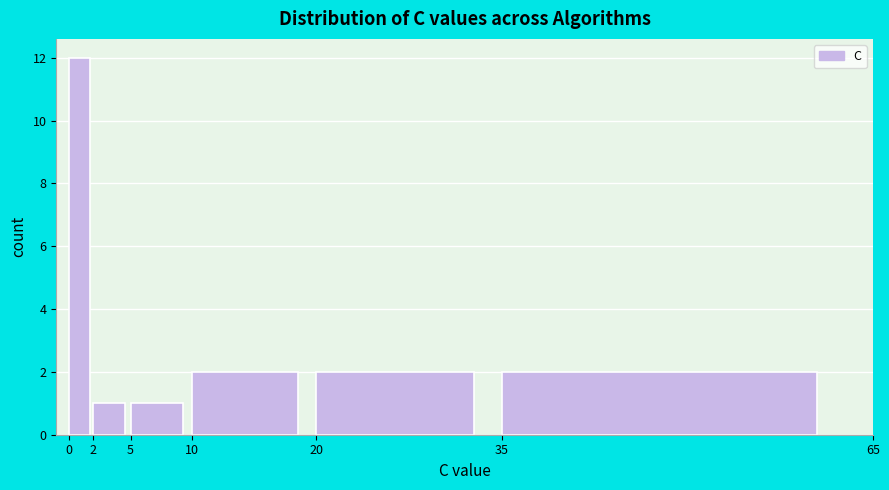

Reading left to right, list every bar in this chart as the range it spans on the x-axis followed by its height. The values are not printed on the chart, so give them approximately, as read against the axis.

0 to 2: 12
2 to 5: 1
5 to 10: 1
10 to 20: 2
20 to 35: 2
35 to 65: 2